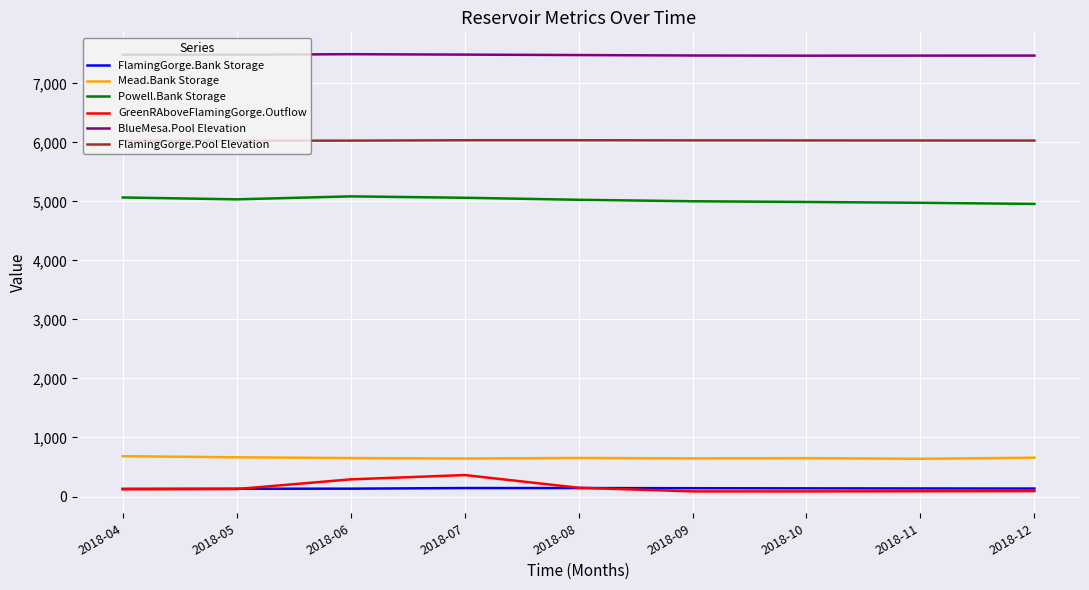

What is the maximum value shown in the chart?

7493.4